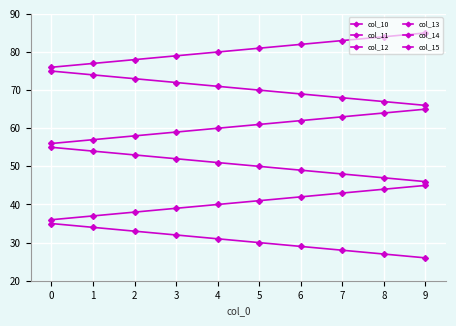

What is the minimum value for col_10?

76.0